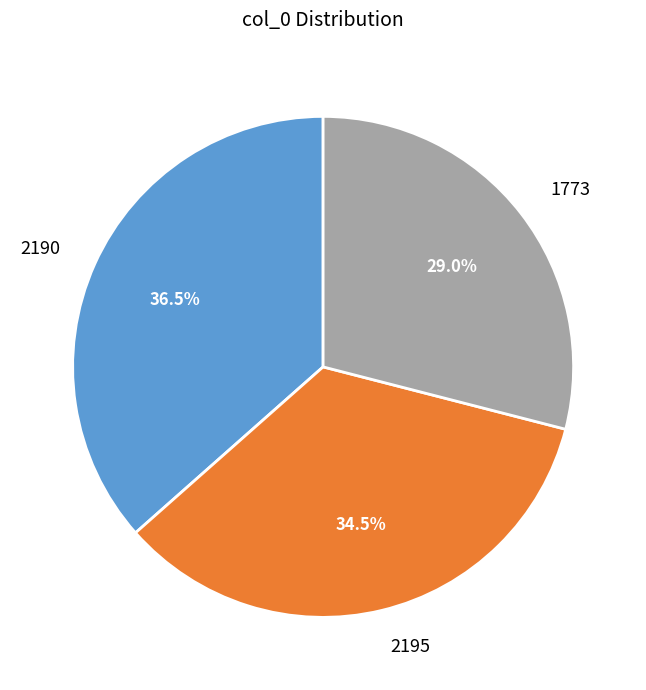

How many slices are in this pie chart?

3